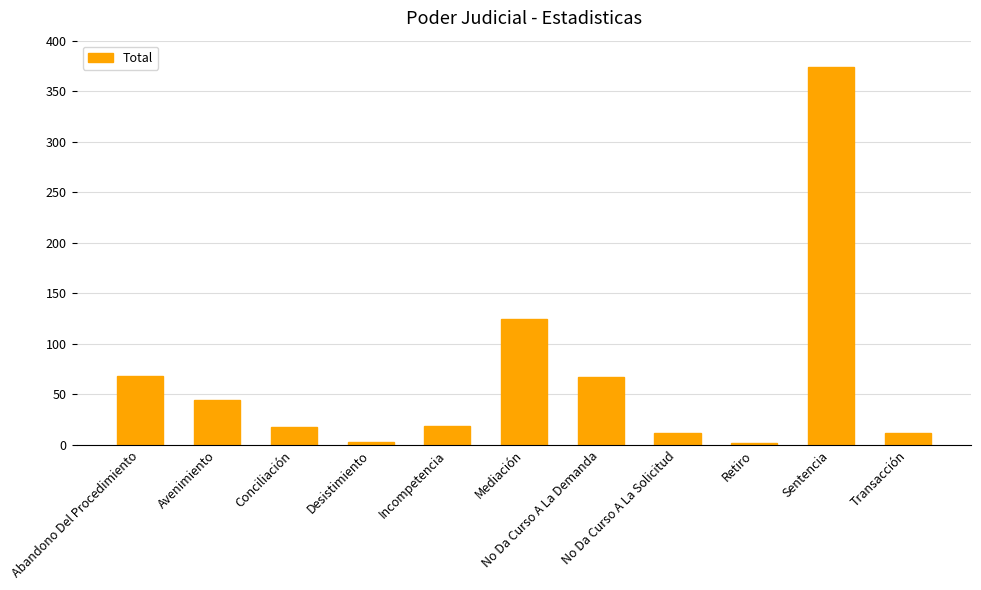

Between No Da Curso A La Solicitud and Sentencia, which is larger?

Sentencia